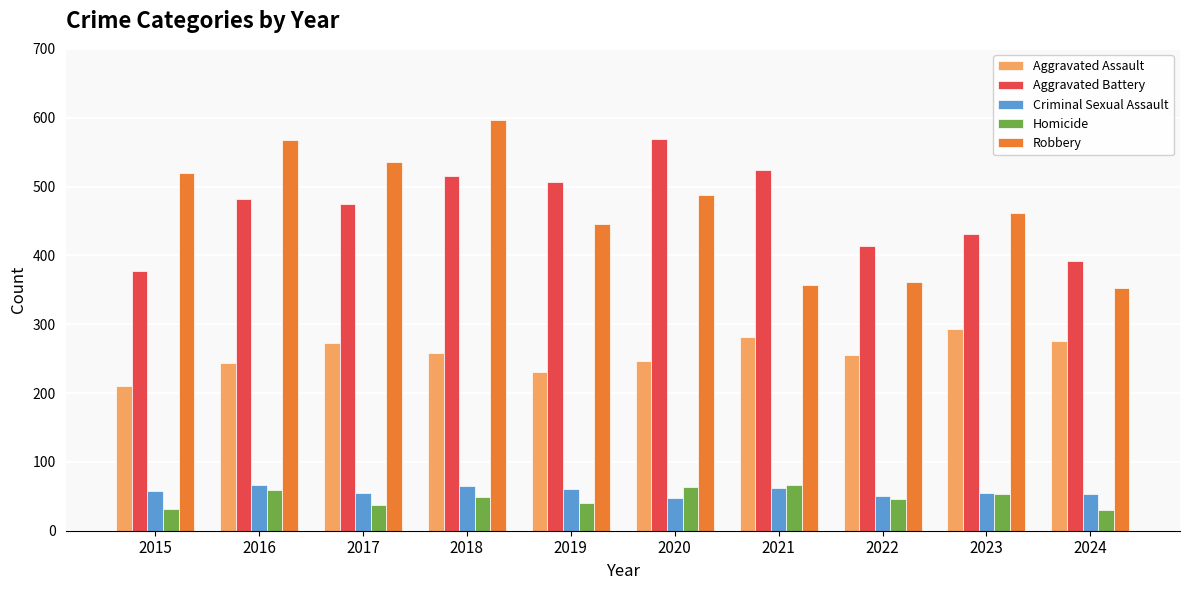

What is the value of the Criminal Sexual Assault bar at the 7th from the left?

62